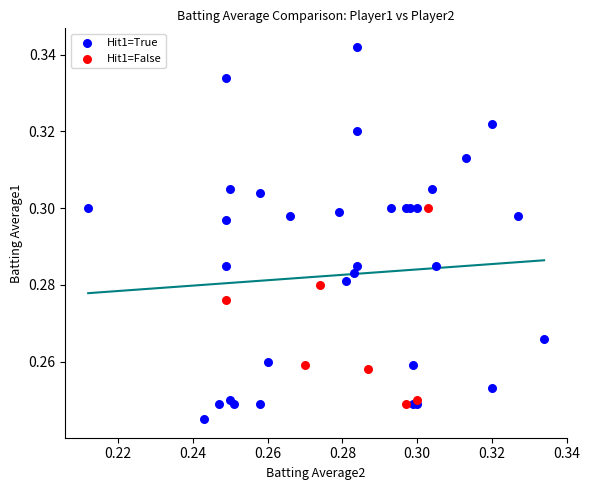

Which series contains the highest Y value?

Hit1=True